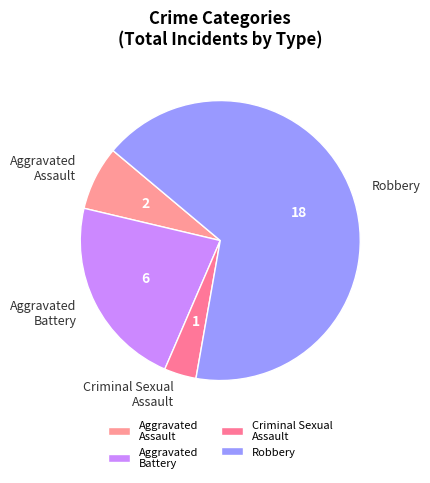

Between Aggravated Battery and Criminal Sexual Assault, which is larger?

Aggravated Battery